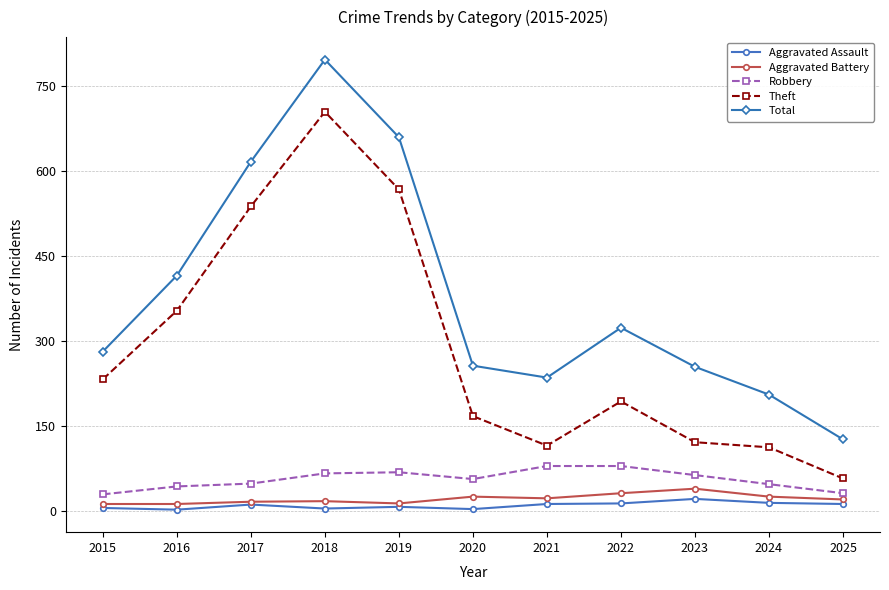

What is the total value across all series at 2018?

1592